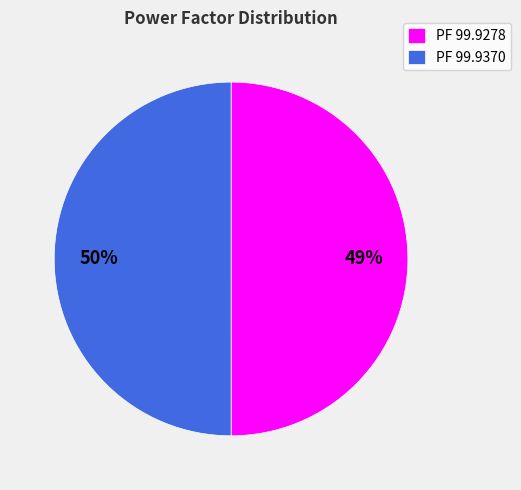

Is it true that 99.9277572631836 is 59% of the pie?

False